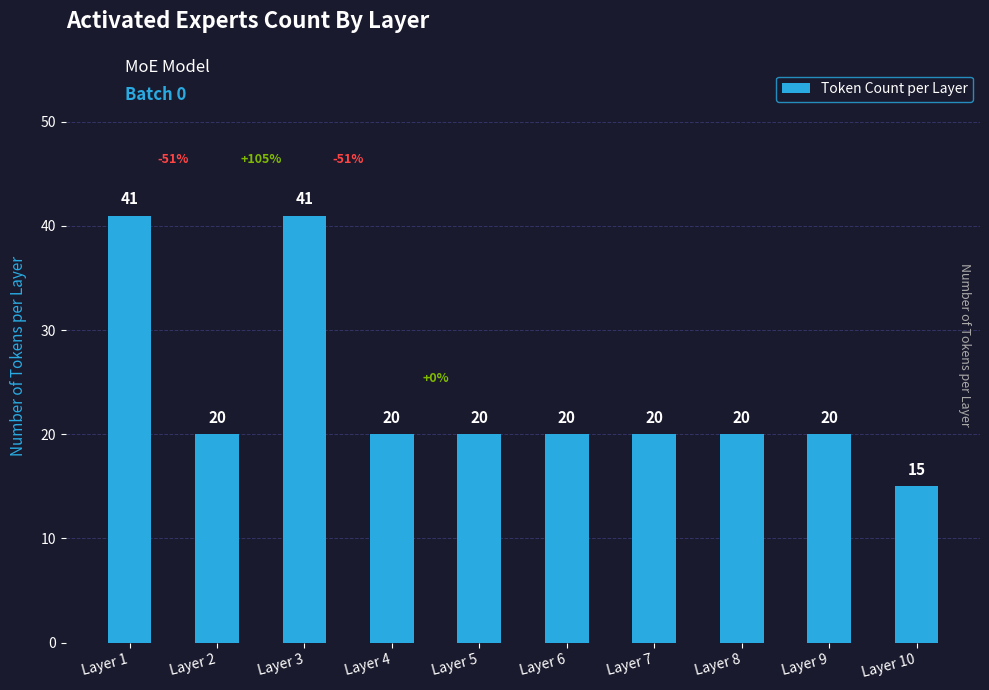

Approximately how many times larger is the value at Layer 1 compared to Layer 6?

2.0